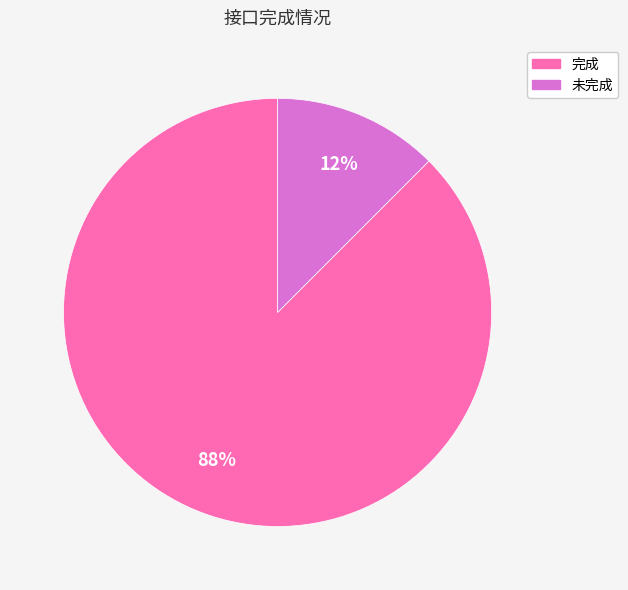

Is the sum of 完成 and 未完成 greater than half?

Yes